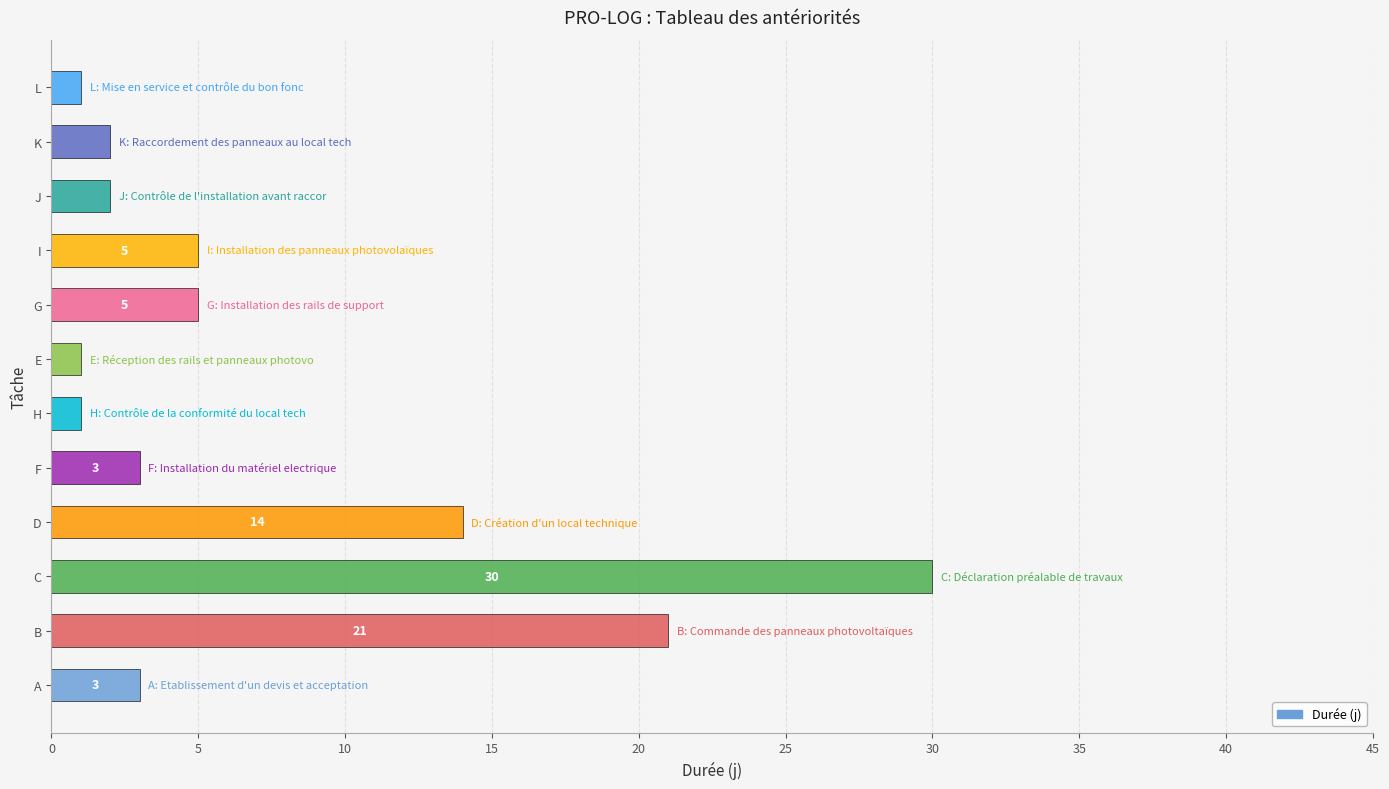

Reading bottom to top, extract all data points from this chart.

3	21	30	14	3	1	1	5	5	2	2	1